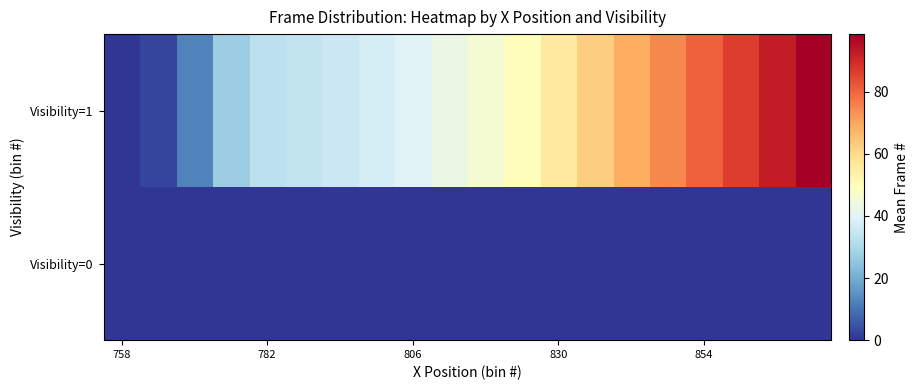

Reading right to left, what are all the values shown in this chart?

Visibility=0: 0.0	0.0	0.0	0.0	0.0	0.0	0.0	0.0	0.0	0.0	0.0	0.0	0.0	0.0	0.0	0.0	0.0	0.0	0.0	0.0
Visibility=1: 98.5	92.5	86.5	80.5	74.5	68.5	62.5	56.0	50.0	46.0	43.0	40.0	37.5	35.5	34.0	33.0	27.0	12.4	2.5	0.0